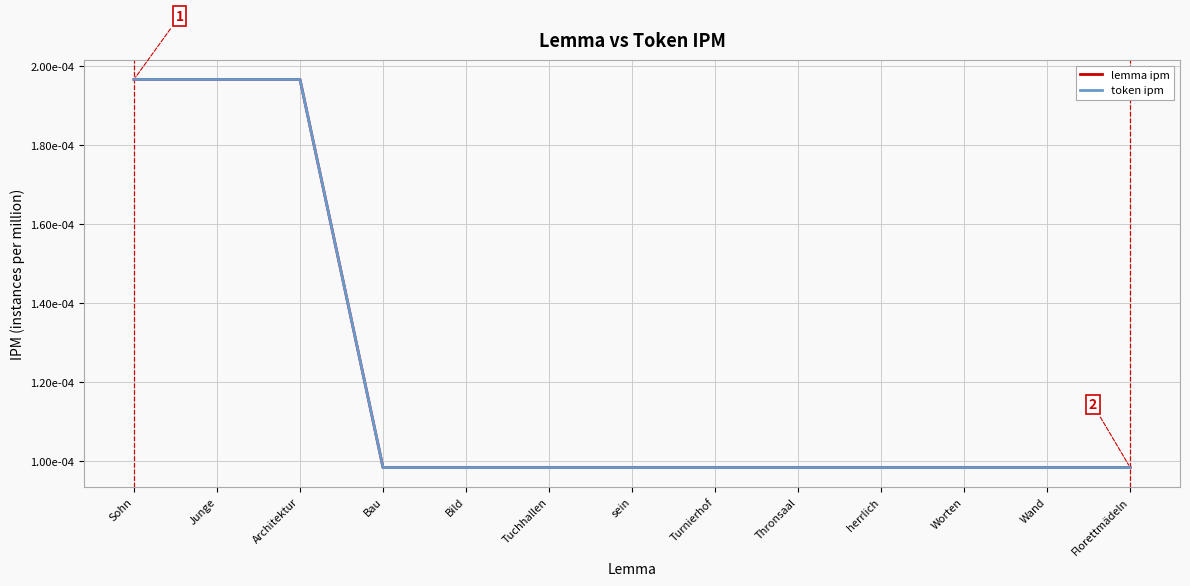

Does the chart have visible grid lines?

Yes